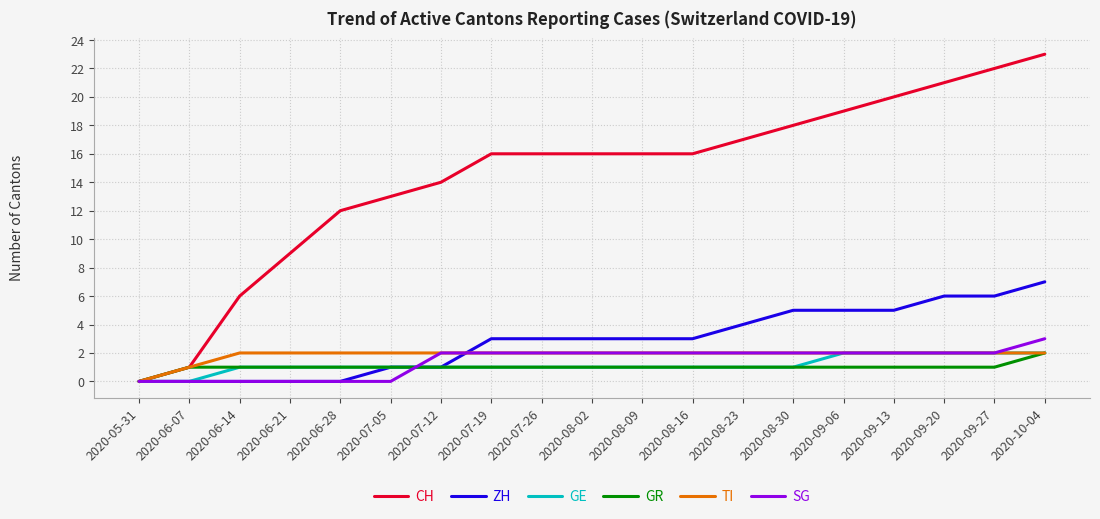

Reading right to left, transcribe all the data shown in this chart.

CH: 2020-10-04=23	2020-09-27=22	2020-09-20=21	2020-09-13=20	2020-09-06=19	2020-08-30=18	2020-08-23=17	2020-08-16=16	2020-08-09=16	2020-08-02=16	2020-07-26=16	2020-07-19=16	2020-07-12=14	2020-07-05=13	2020-06-28=12	2020-06-21=9	2020-06-14=6	2020-06-07=1	2020-05-31=0
ZH: 2020-10-04=7	2020-09-27=6	2020-09-20=6	2020-09-13=5	2020-09-06=5	2020-08-30=5	2020-08-23=4	2020-08-16=3	2020-08-09=3	2020-08-02=3	2020-07-26=3	2020-07-19=3	2020-07-12=1	2020-07-05=1	2020-06-28=0	2020-06-21=0	2020-06-14=0	2020-06-07=0	2020-05-31=0
GE: 2020-10-04=2	2020-09-27=2	2020-09-20=2	2020-09-13=2	2020-09-06=2	2020-08-30=1	2020-08-23=1	2020-08-16=1	2020-08-09=1	2020-08-02=1	2020-07-26=1	2020-07-19=1	2020-07-12=1	2020-07-05=1	2020-06-28=1	2020-06-21=1	2020-06-14=1	2020-06-07=0	2020-05-31=0
GR: 2020-10-04=2	2020-09-27=1	2020-09-20=1	2020-09-13=1	2020-09-06=1	2020-08-30=1	2020-08-23=1	2020-08-16=1	2020-08-09=1	2020-08-02=1	2020-07-26=1	2020-07-19=1	2020-07-12=1	2020-07-05=1	2020-06-28=1	2020-06-21=1	2020-06-14=1	2020-06-07=1	2020-05-31=0
TI: 2020-10-04=2	2020-09-27=2	2020-09-20=2	2020-09-13=2	2020-09-06=2	2020-08-30=2	2020-08-23=2	2020-08-16=2	2020-08-09=2	2020-08-02=2	2020-07-26=2	2020-07-19=2	2020-07-12=2	2020-07-05=2	2020-06-28=2	2020-06-21=2	2020-06-14=2	2020-06-07=1	2020-05-31=0
SG: 2020-10-04=3	2020-09-27=2	2020-09-20=2	2020-09-13=2	2020-09-06=2	2020-08-30=2	2020-08-23=2	2020-08-16=2	2020-08-09=2	2020-08-02=2	2020-07-26=2	2020-07-19=2	2020-07-12=2	2020-07-05=0	2020-06-28=0	2020-06-21=0	2020-06-14=0	2020-06-07=0	2020-05-31=0